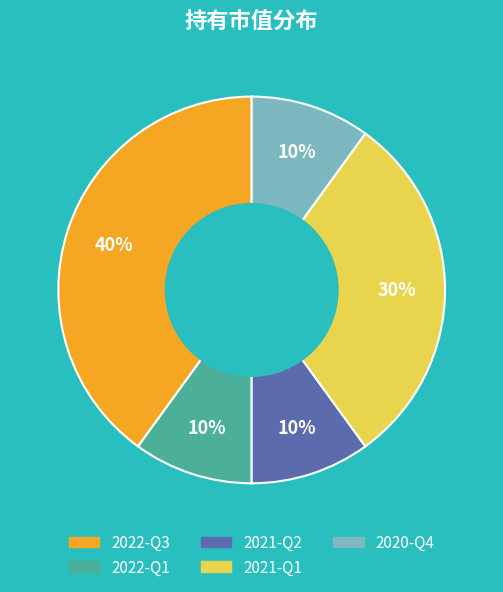

Which category has the biggest portion of the pie?

2022-Q3